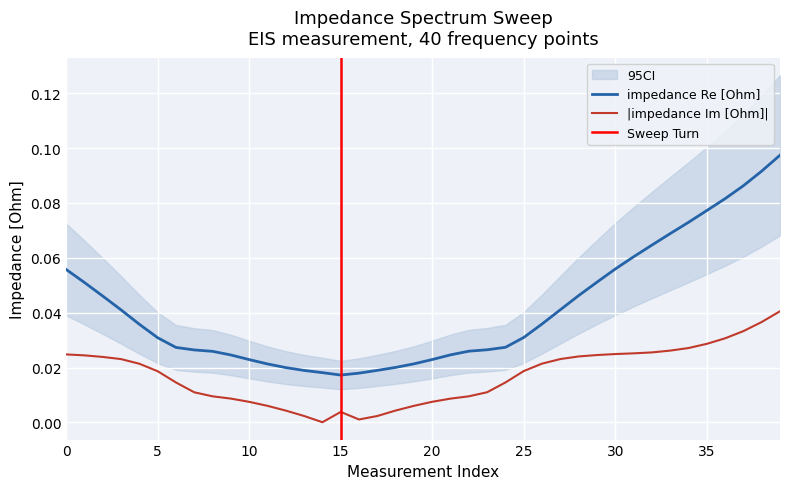

Which series has the largest total across all categories?

impedance Re [Ohm]